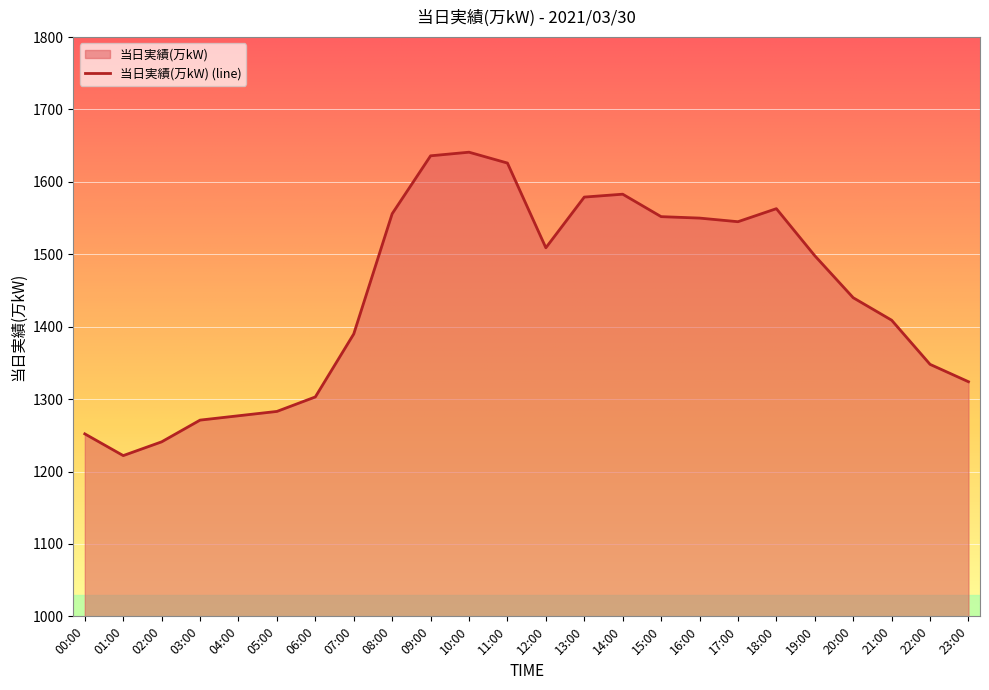

Reading left to right, transcribe all the data shown in this chart.

00:00=1252	01:00=1222	02:00=1241	03:00=1271	04:00=1277	05:00=1283	06:00=1303	07:00=1390	08:00=1556	09:00=1636	10:00=1641	11:00=1626	12:00=1509	13:00=1579	14:00=1583	15:00=1552	16:00=1550	17:00=1545	18:00=1563	19:00=1498	20:00=1440	21:00=1409	22:00=1348	23:00=1324